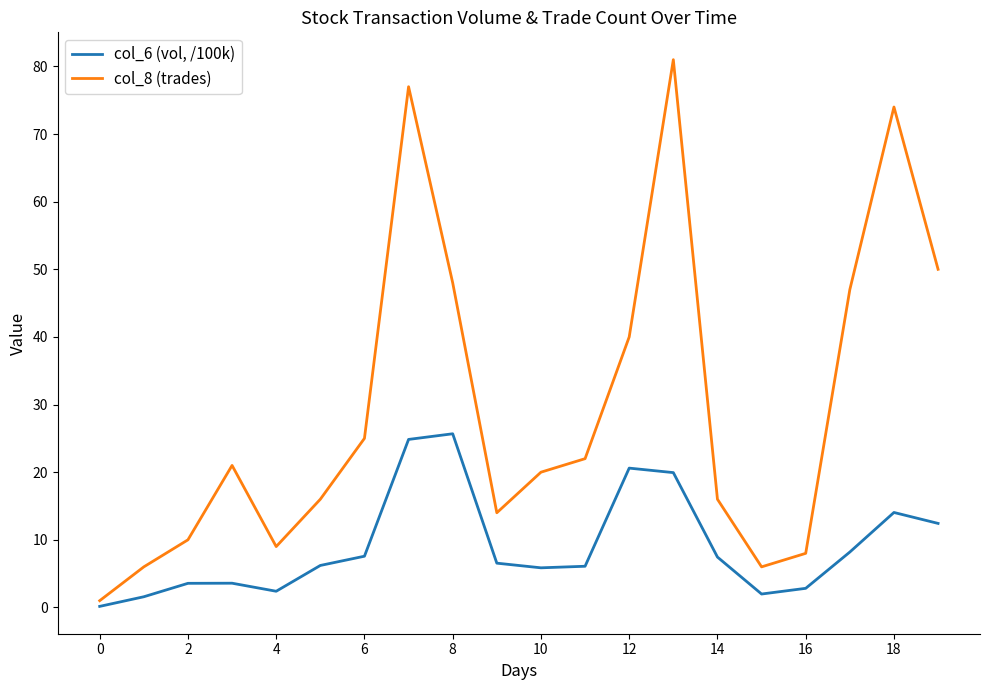

In col_8 (trades), how many points are higher than both neighbors (excluding endpoints)?

4